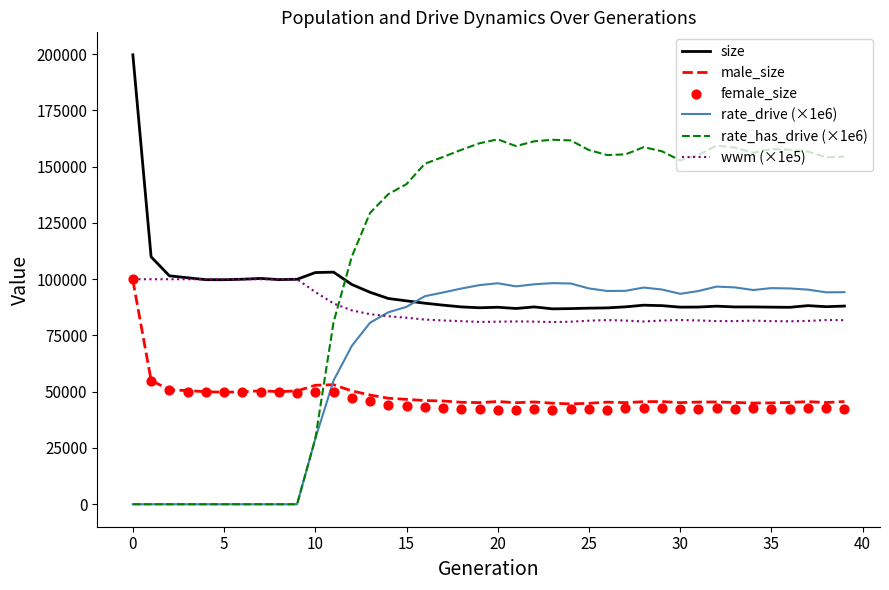

At how many categories does at least one series exceed 152560?

24